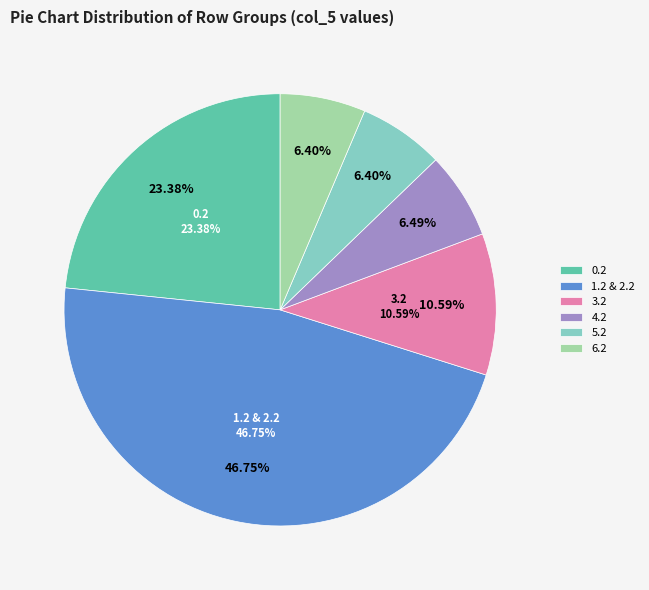

How many slices are in this pie chart?

6